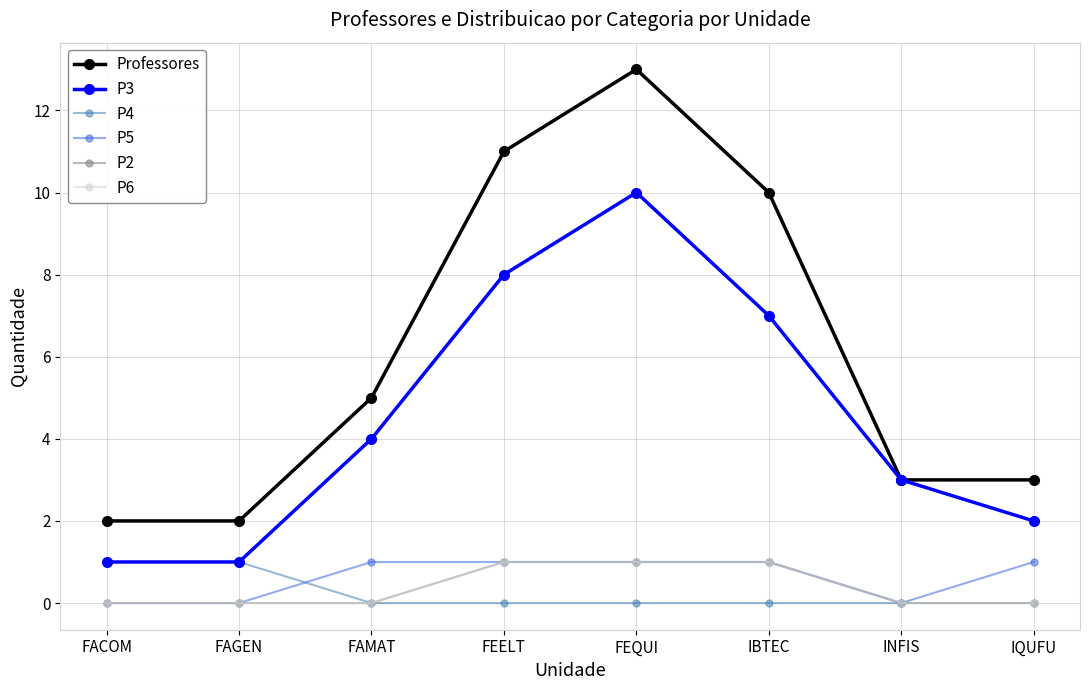

At which category is the sum across all series the highest?

FEQUI